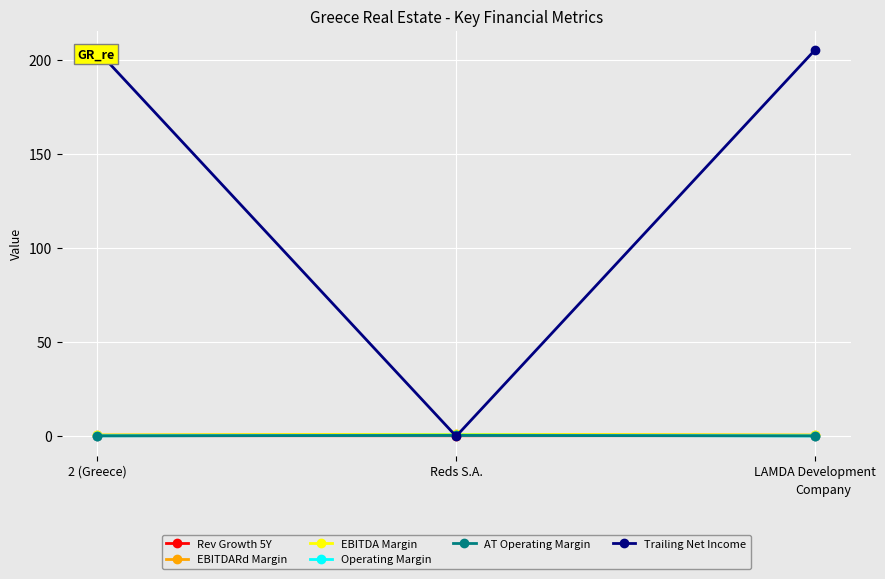

What is the greatest value displayed?

205.2